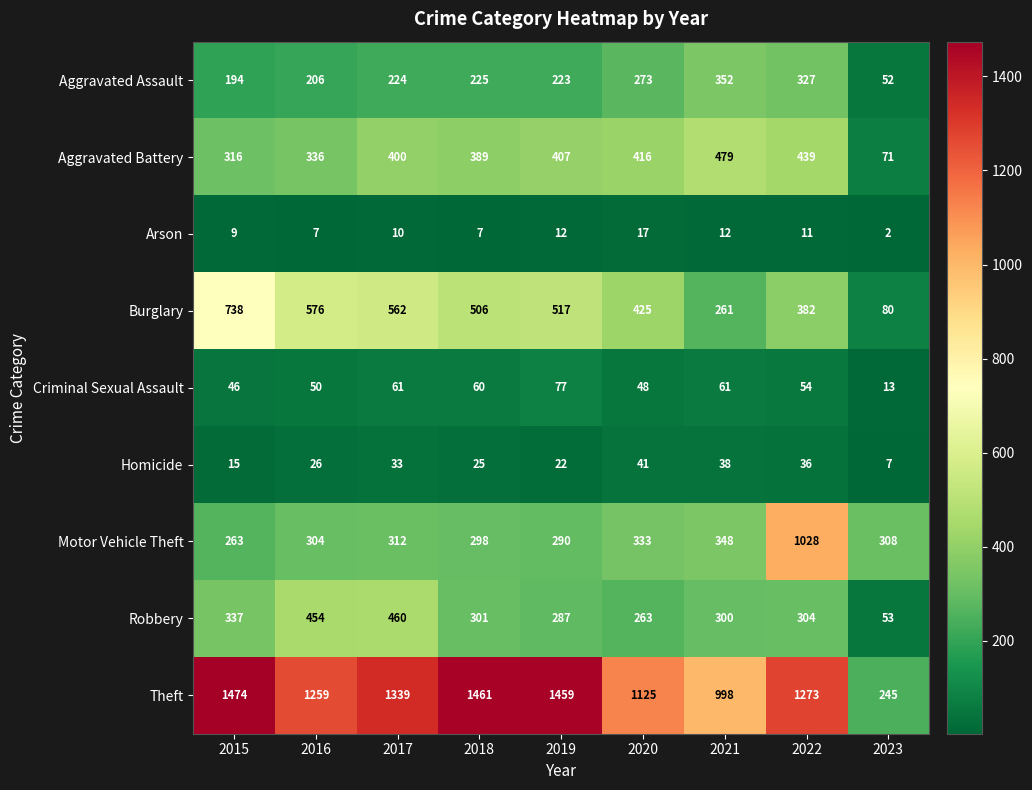

Is it true that Burglary equals 517 at 2019?

True